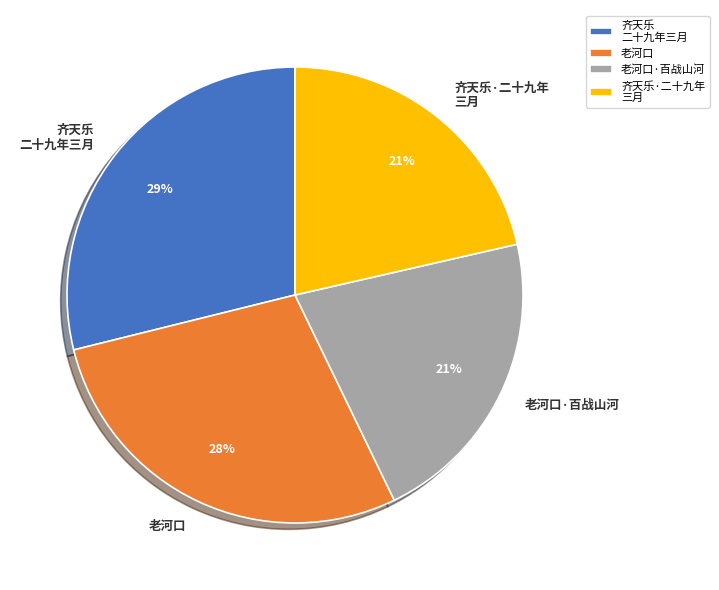

The 老河口 slice represents 28% of the pie. True or false?

True